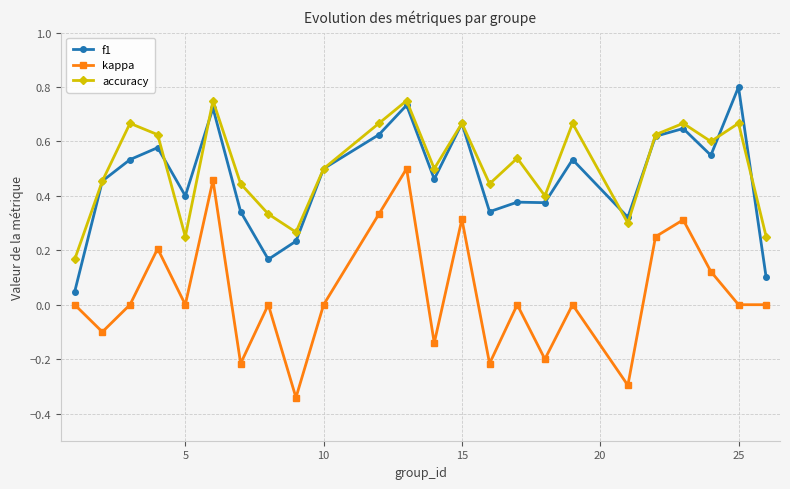

How many distinct data groups are displayed?

3